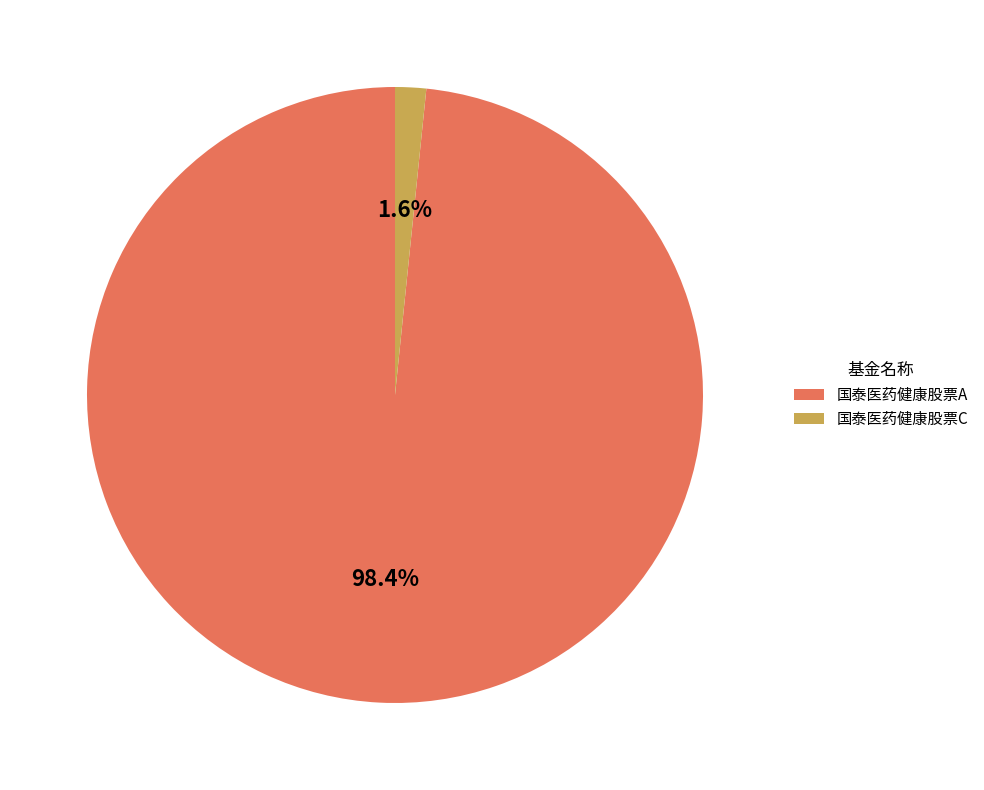

How many slices are in this pie chart?

2